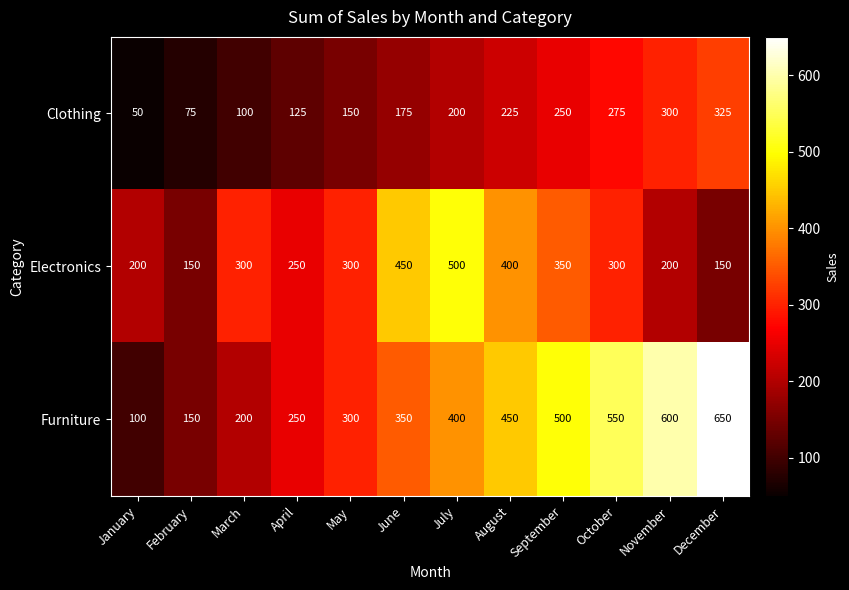

List the labels in order of Furniture value, largest first.

December, November, October, September, August, July, June, May, April, March, February, January